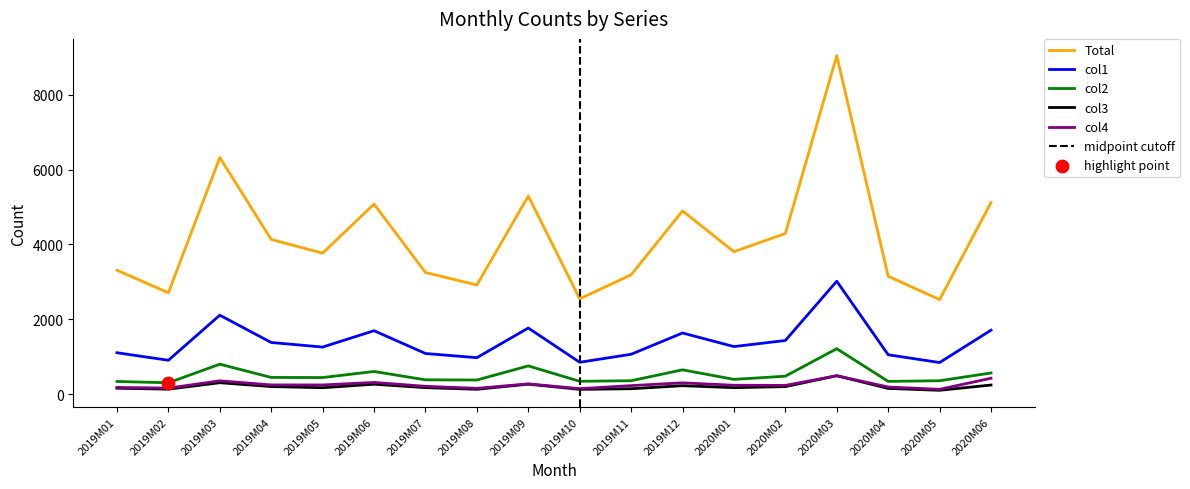

Which series reaches the maximum Y coordinate?

Total